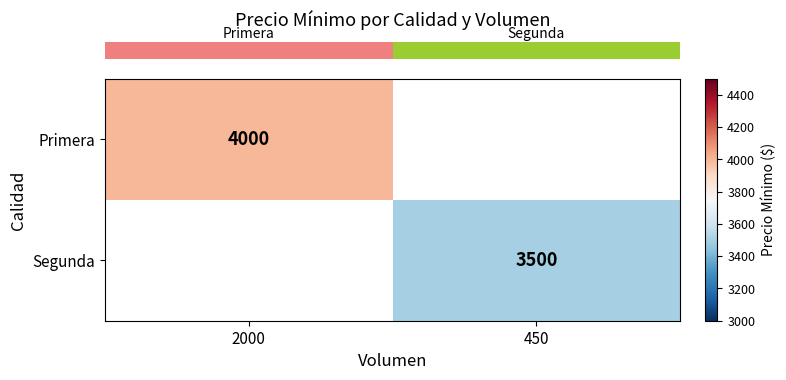

How many distinct data groups are displayed?

2